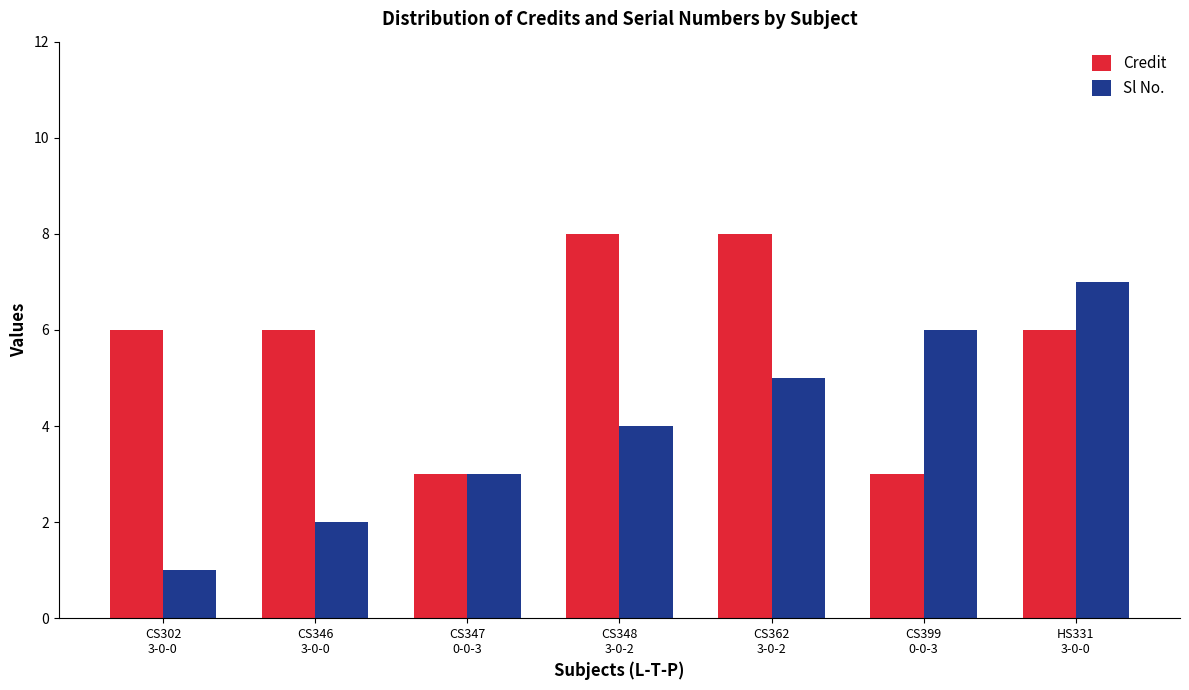

What is the value of the Credit bar at the 1st from the left?

6